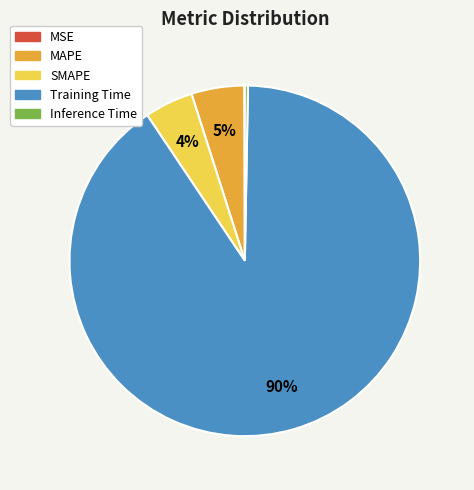

Does any single category account for the majority?

Yes